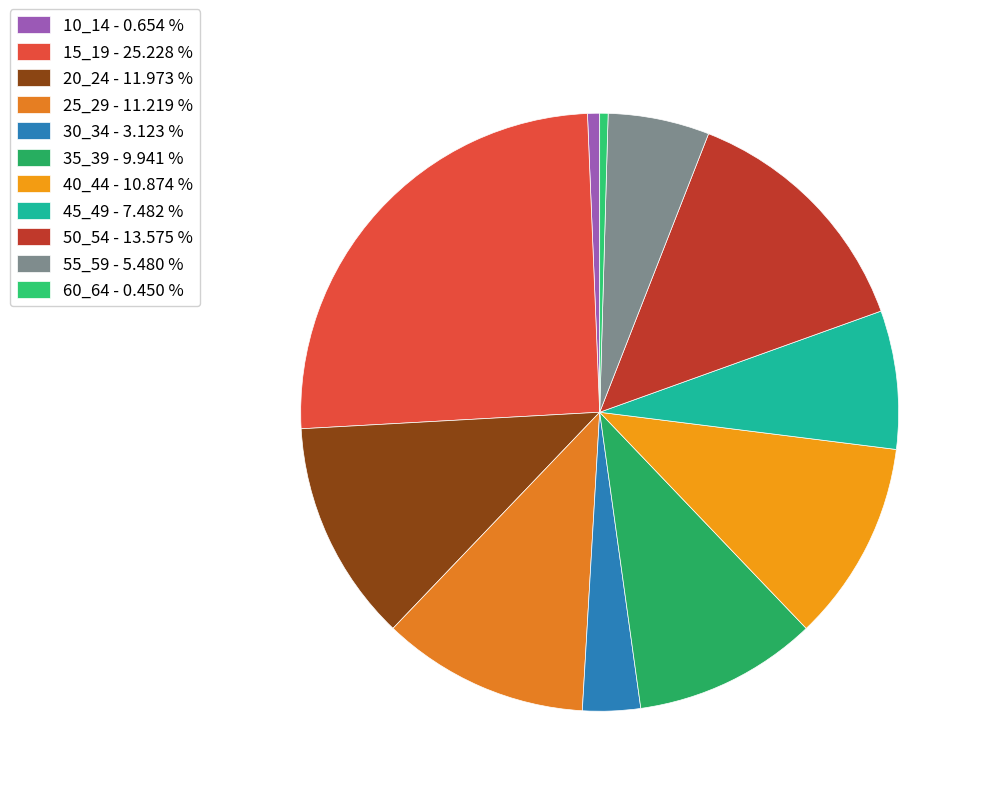

To the nearest percent, what is the average slice percentage?

9%